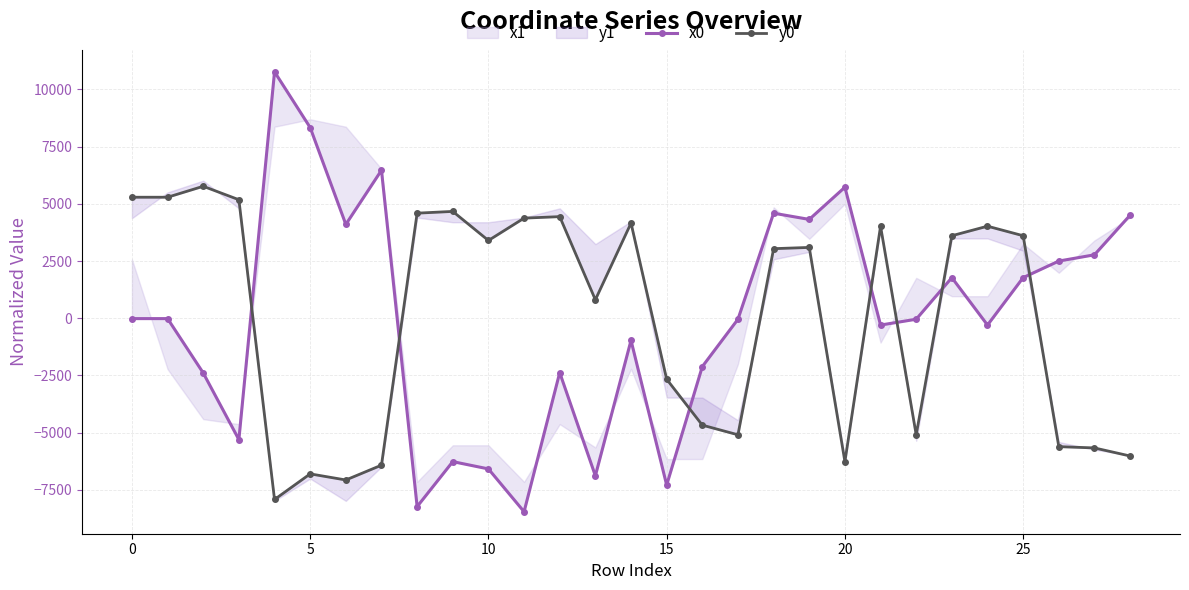

What is the minimum value shown in the chart?

-8459.8